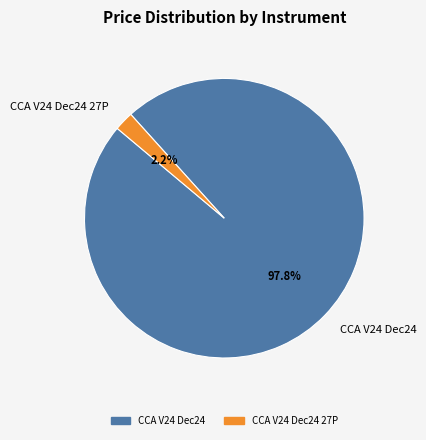

Which category accounts for the majority?

CCA V24 Dec24